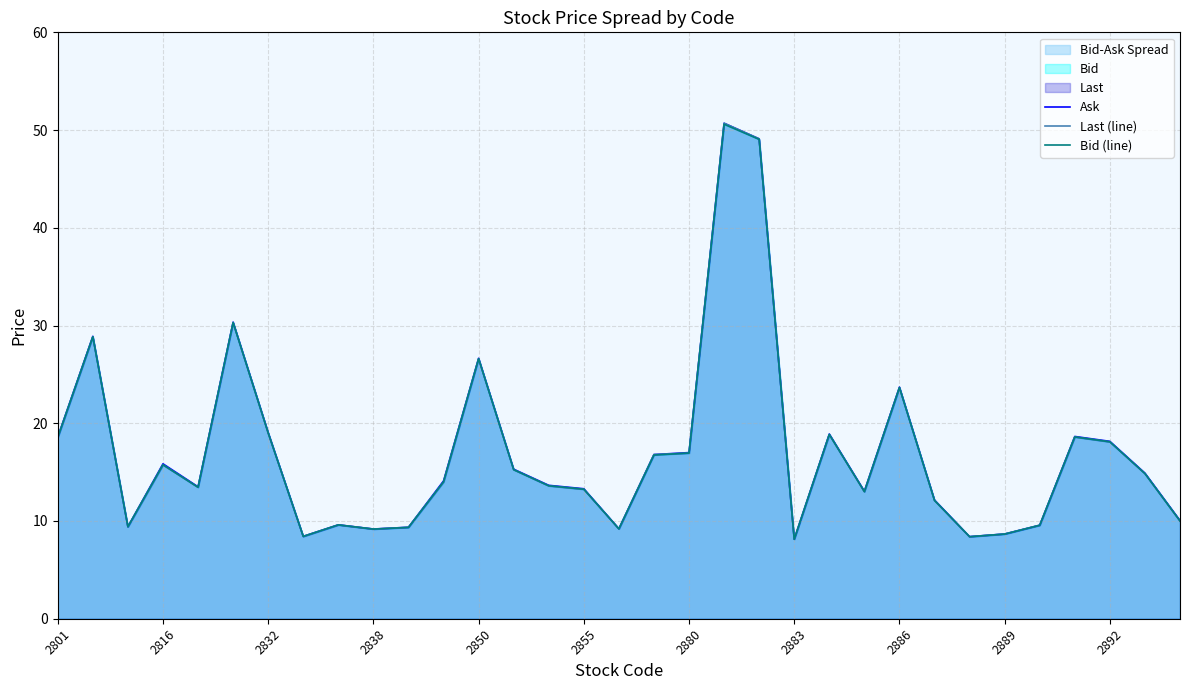

Which series has the largest range (max minus min)?

Ask